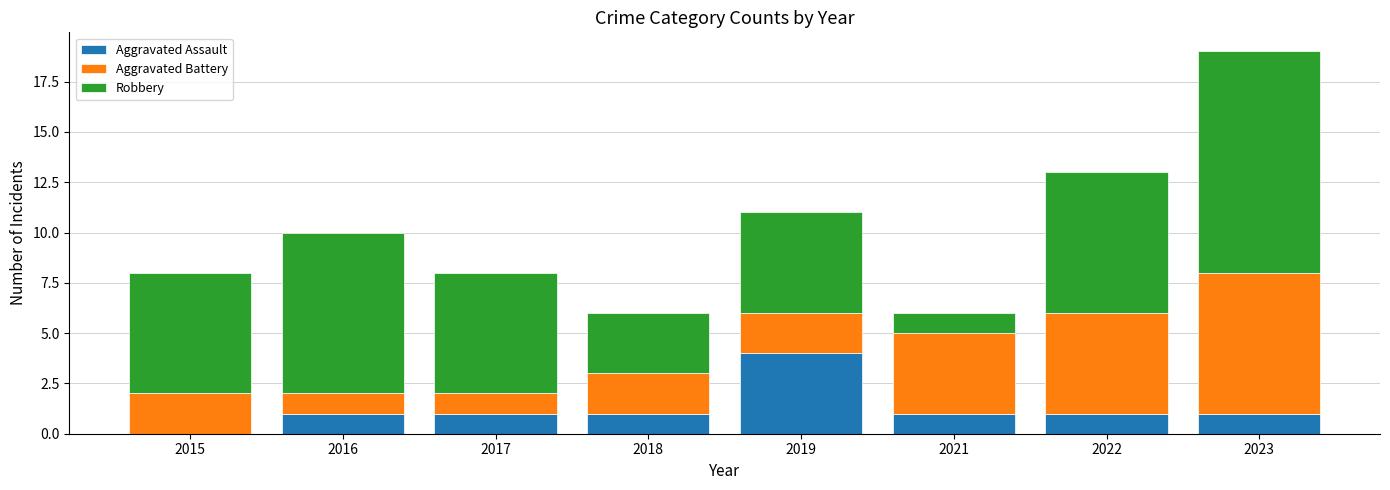

At which category is the sum across all series the highest?

2023